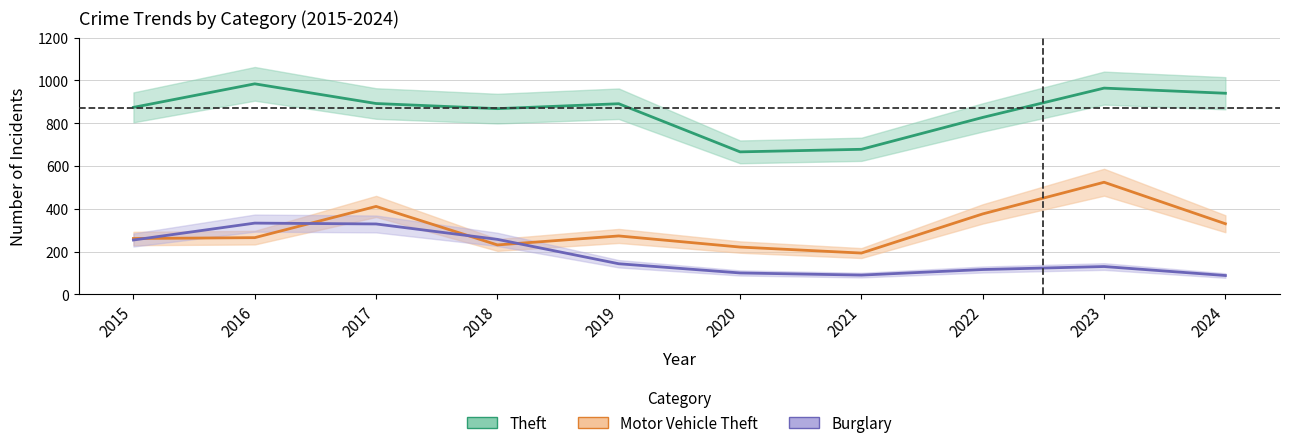

What is the difference between the highest and lowest values at 2019?

748